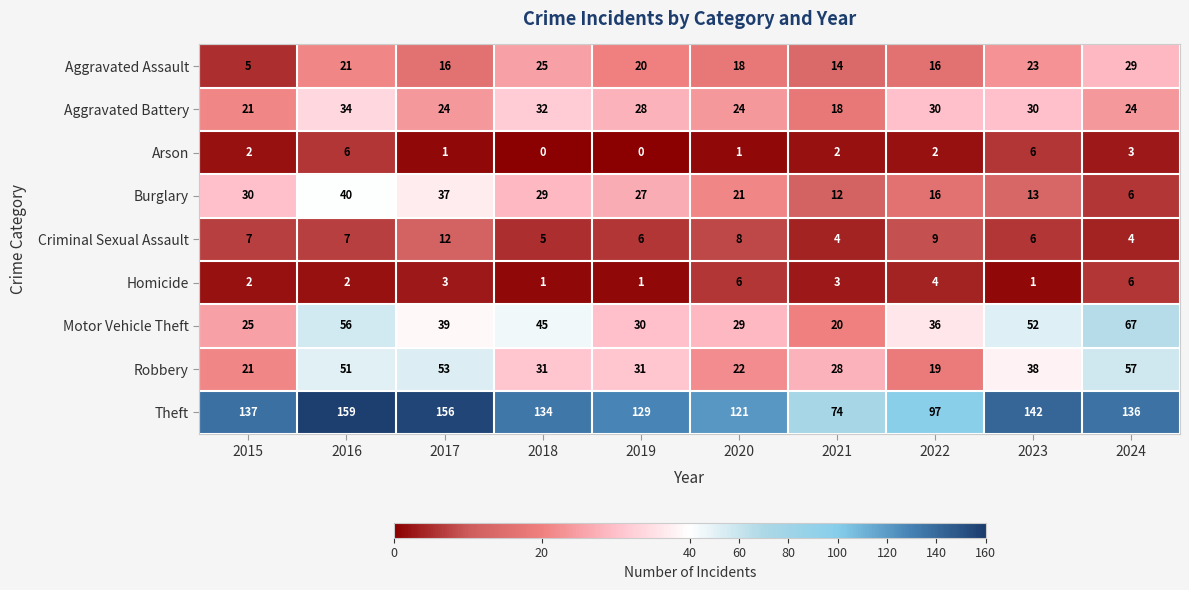

What is the sum of the Theft values at 2016 and 2019?

288